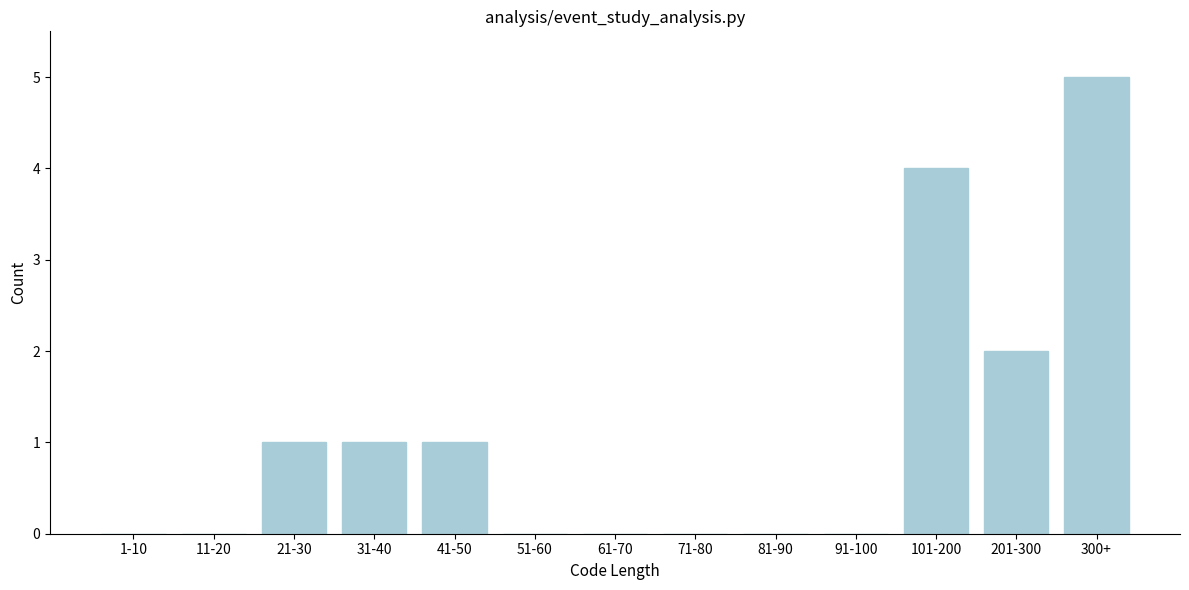

Reading left to right, extract all data points from this chart.

1-10=0	11-20=0	21-30=1	31-40=1	41-50=1	51-60=0	61-70=0	71-80=0	81-90=0	91-100=0	101-200=4	201-300=2	300+=5